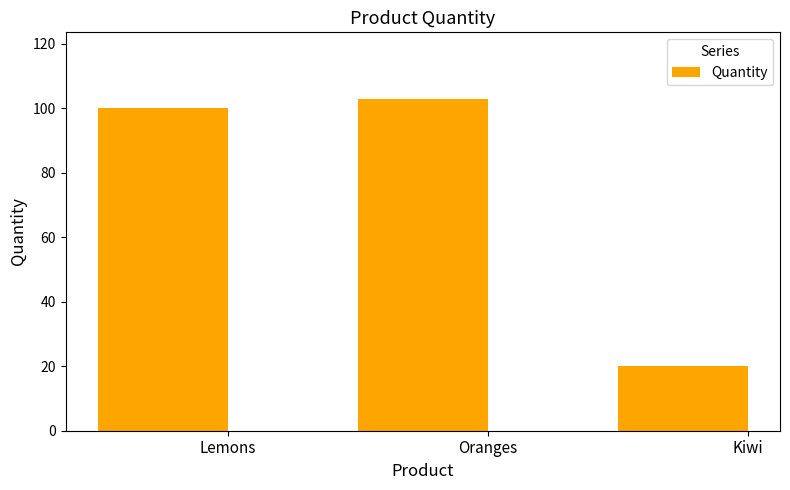

The value at Kiwi is 28. True or false?

False